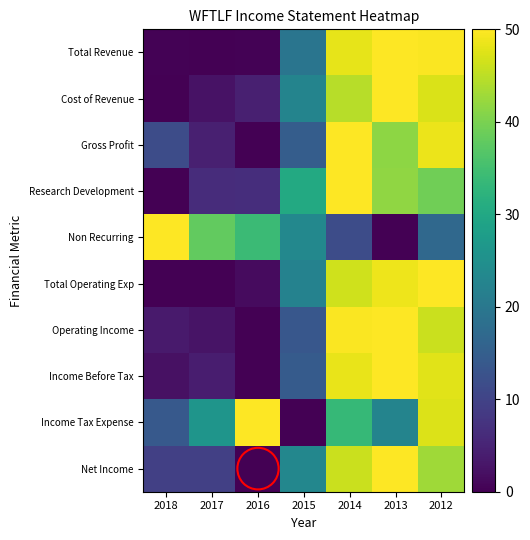

Which category has the lowest value across all series?

2017